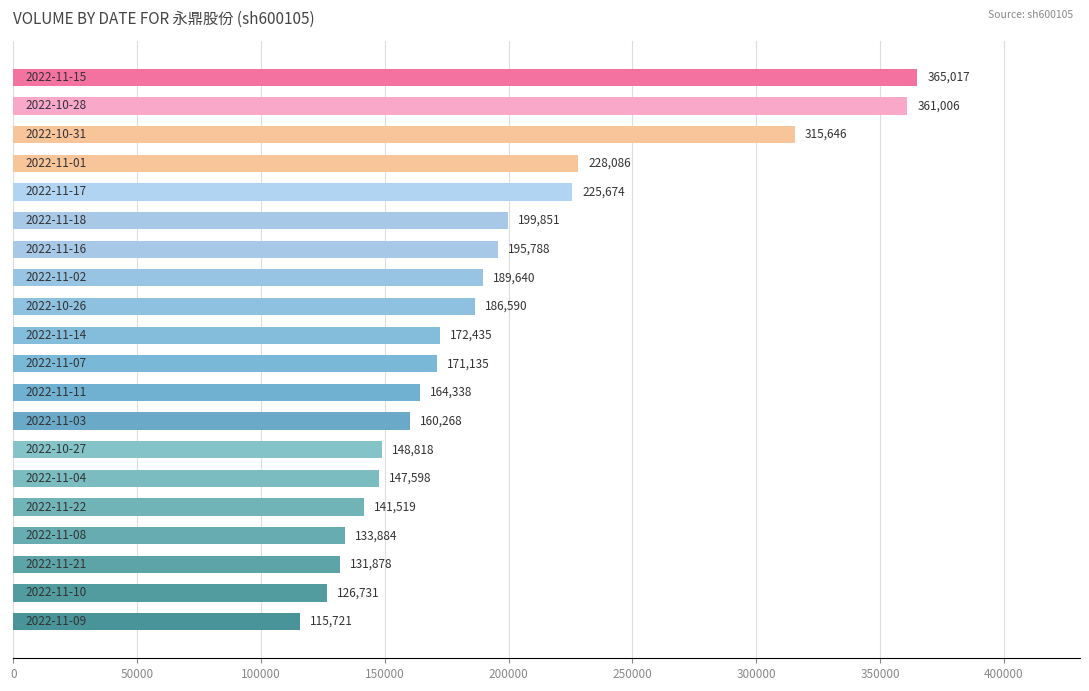

What is the smallest value displayed?

115721